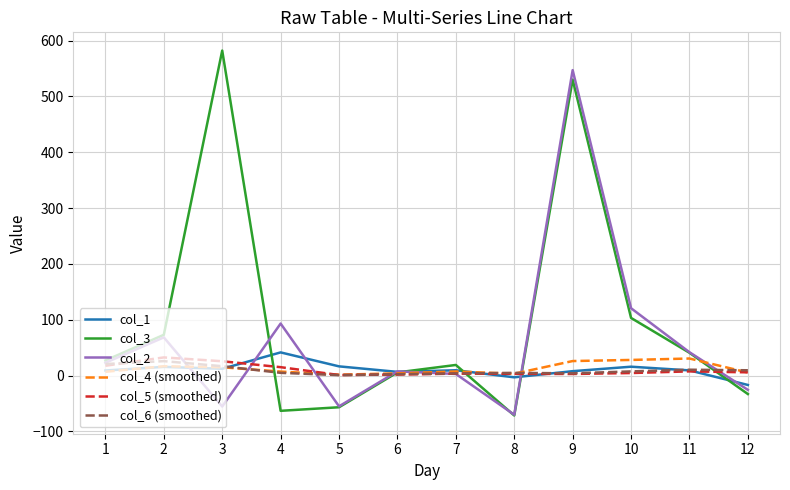

Which series has the widest spread of values?

col_3